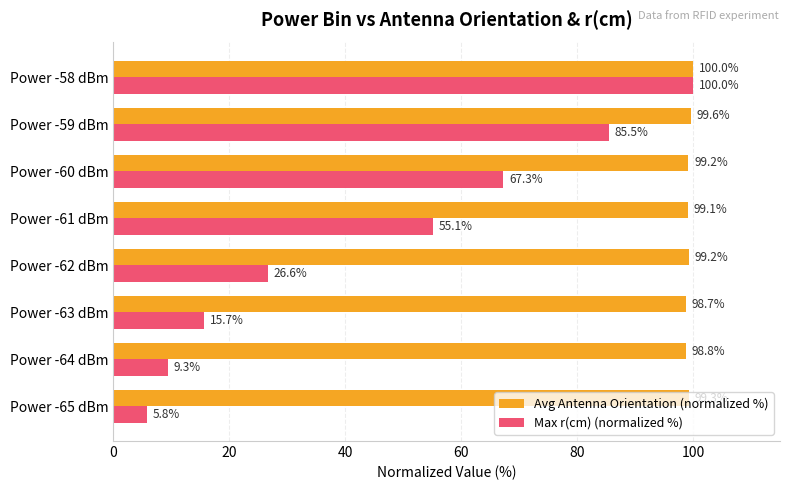

Which series has the largest total across all categories?

Avg Antenna Orientation (normalized %)